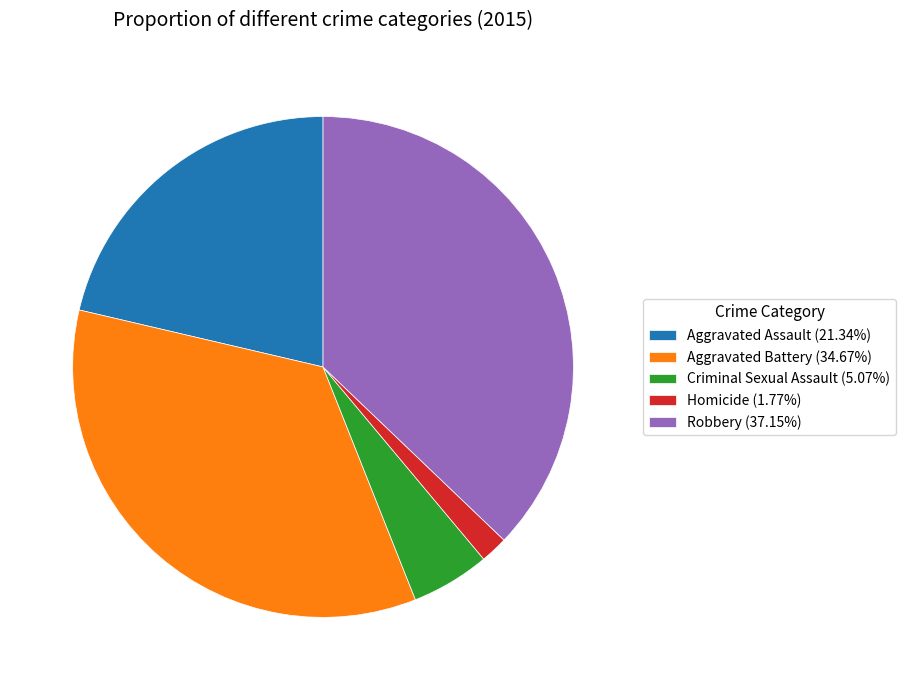

Approximately how many times larger is the value at Criminal Sexual Assault compared to Aggravated Assault?

0.2